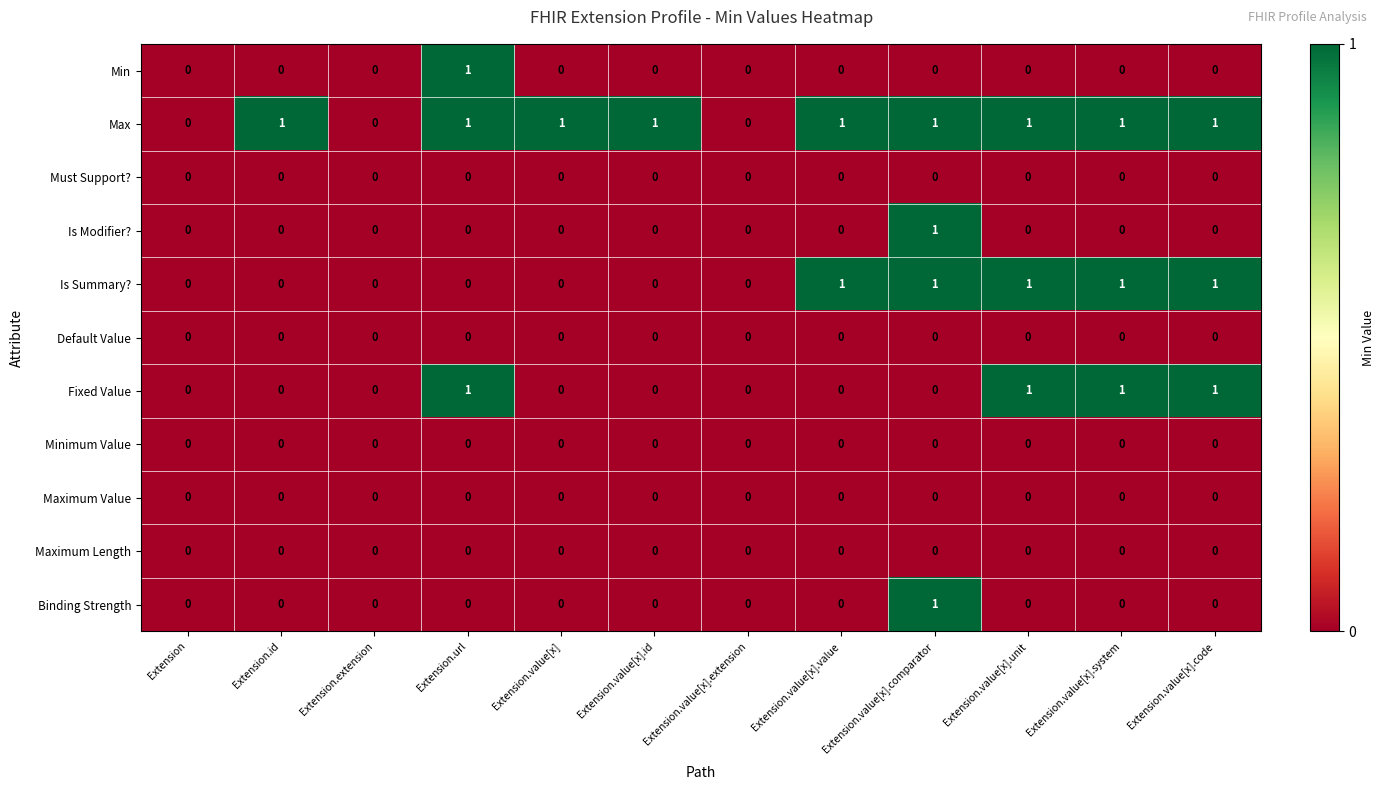

Which series has the largest total across all categories?

Max